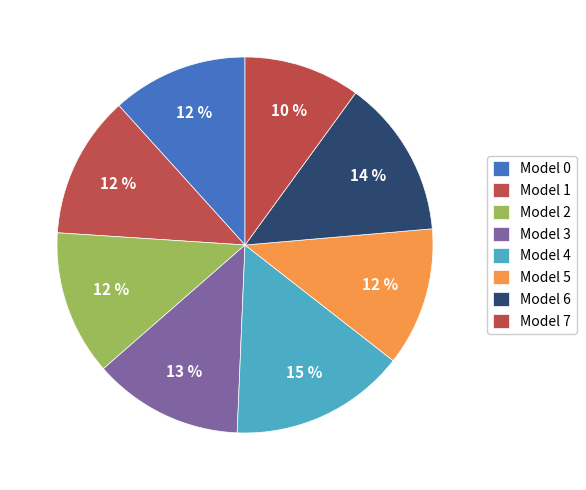

Does any single category account for the majority?

No